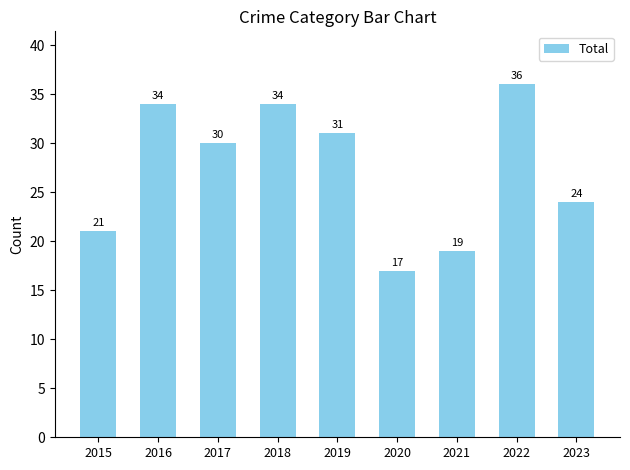

What is the change in value from 2019 to 2021?

-12